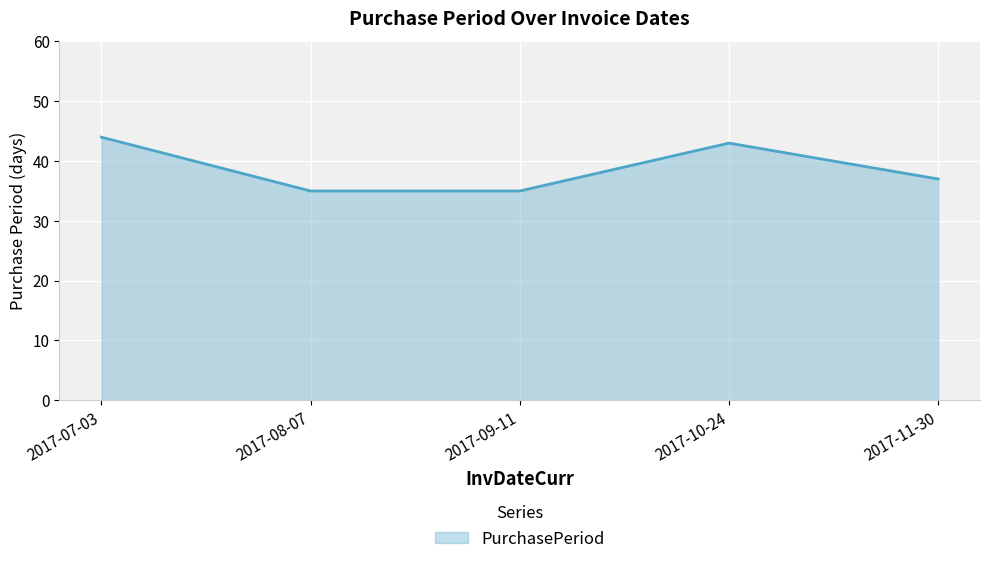

Reading right to left, list all the values displayed in this chart.

37	43	35	35	44